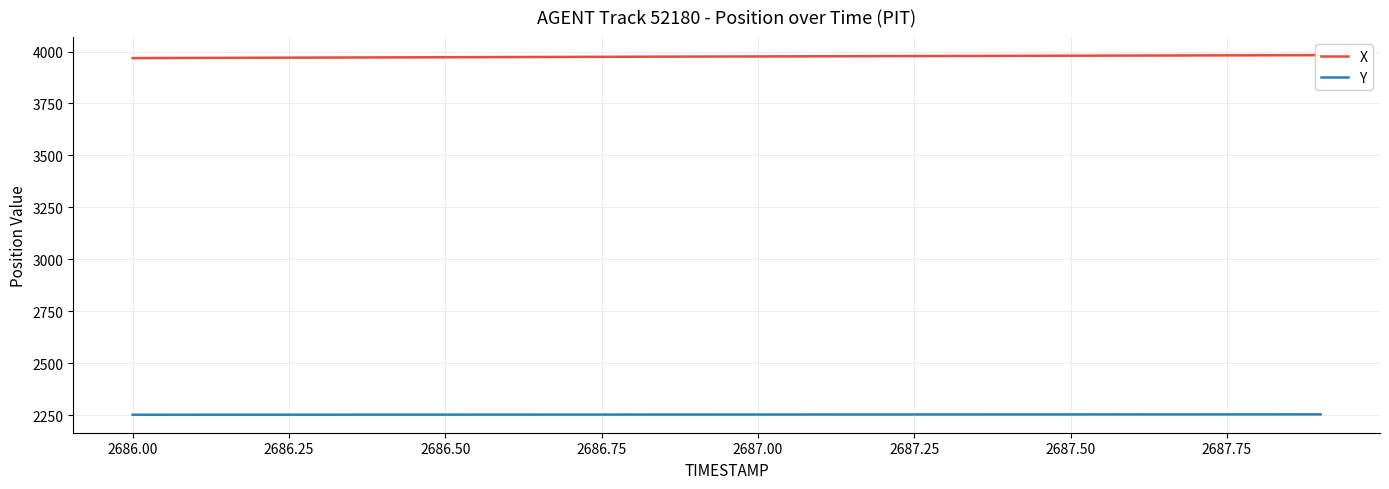

Which series has the largest total across all categories?

X